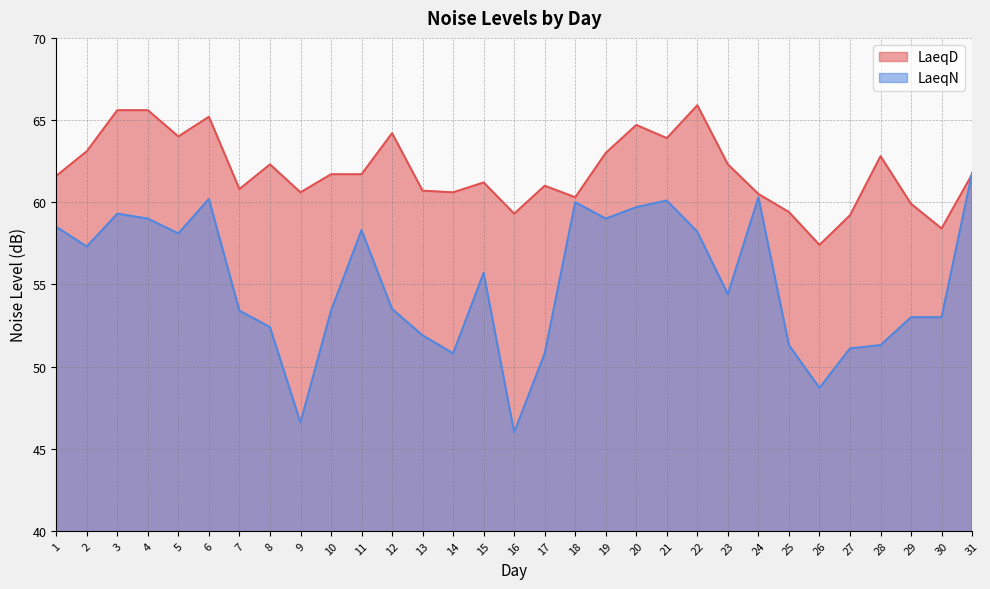

Does the chart have visible grid lines?

Yes